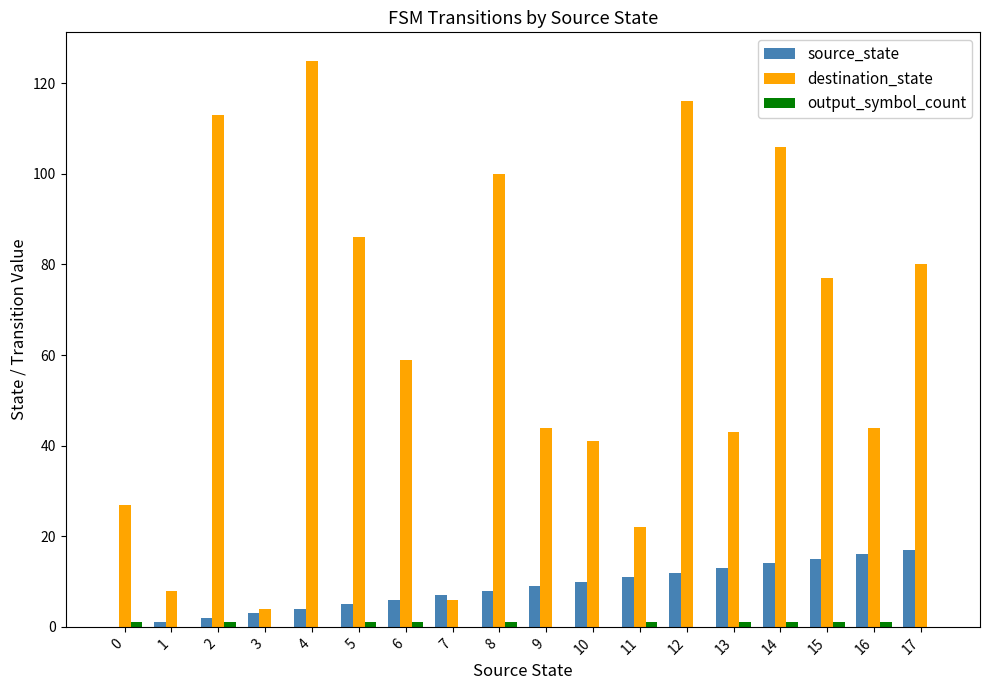

What is the spread (max minus min) of values at 8?

99